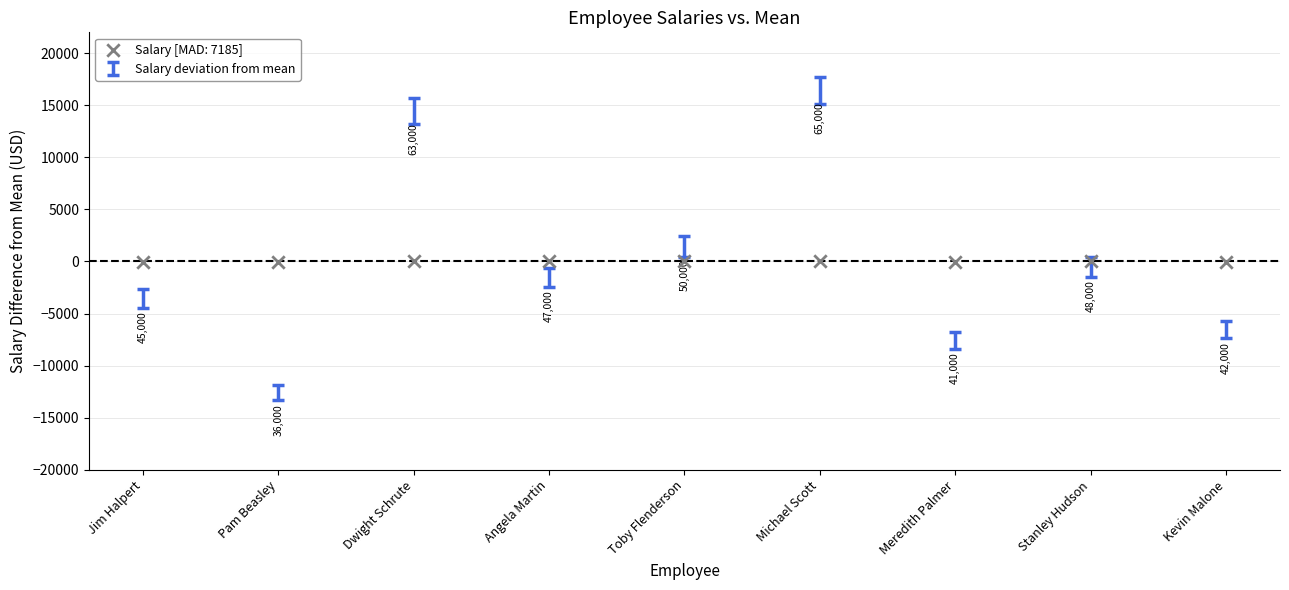

What Y value in the scatter plot is closest to 1?

1.4